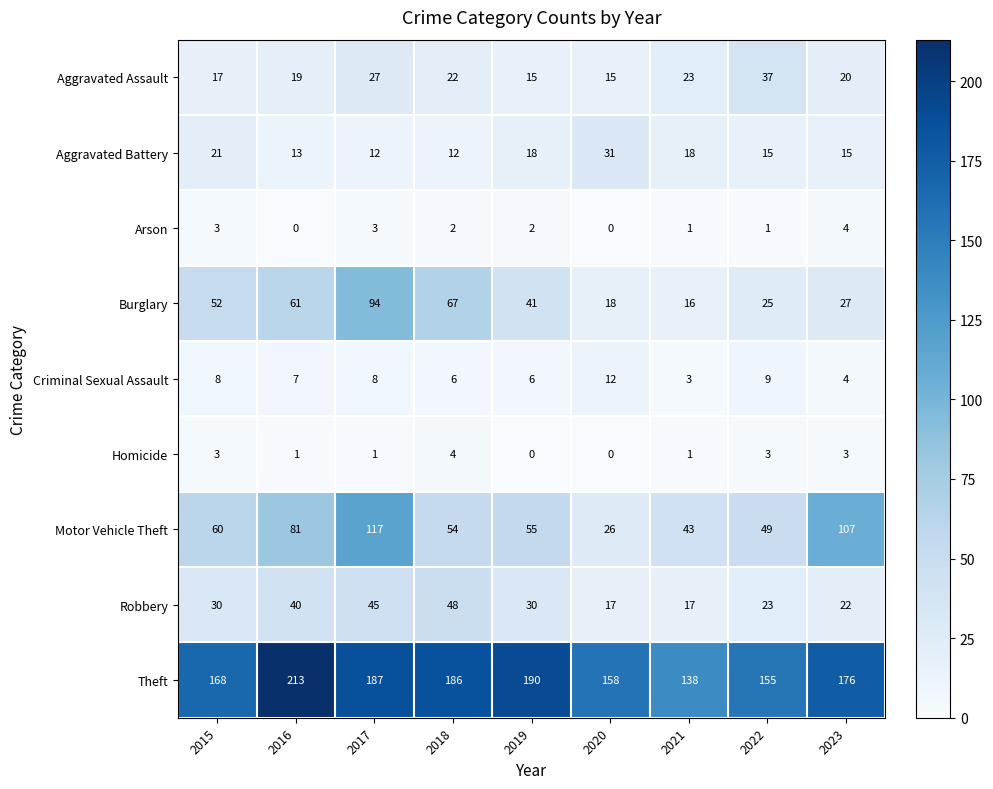

What is the sum of the Theft values at 2020 and 2023?

334